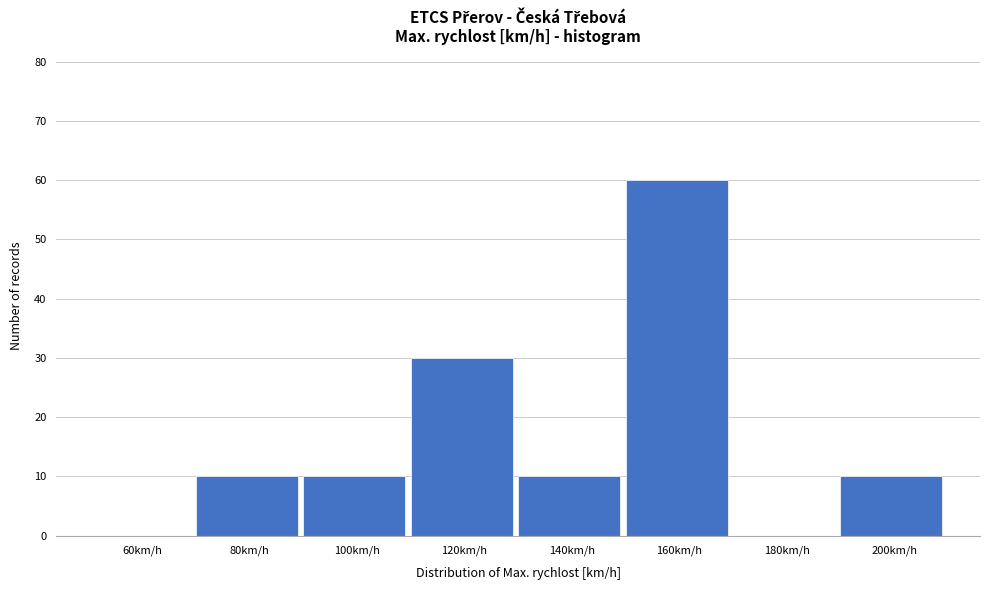

Reading left to right, list all the values displayed in this chart.

60km/h=0	80km/h=10	100km/h=10	120km/h=30	140km/h=10	160km/h=60	180km/h=0	200km/h=10